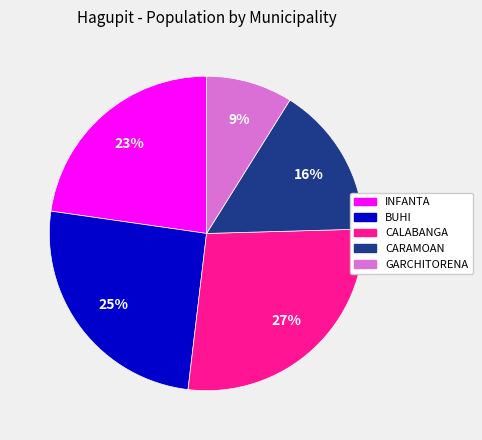

What is the smallest slice in the pie chart?

GARCHITORENA